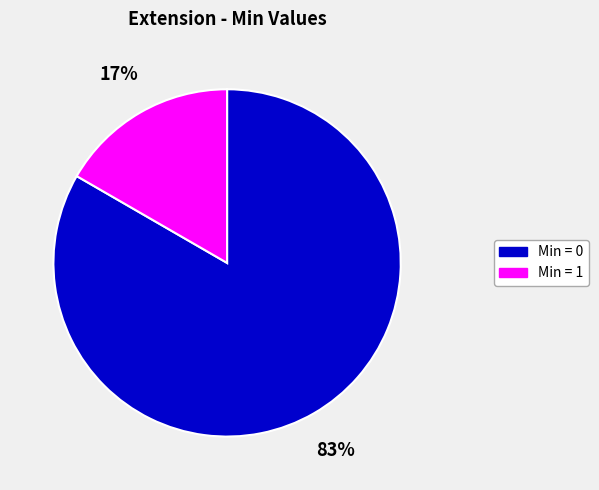

To the nearest percent, what is the average slice percentage?

50%